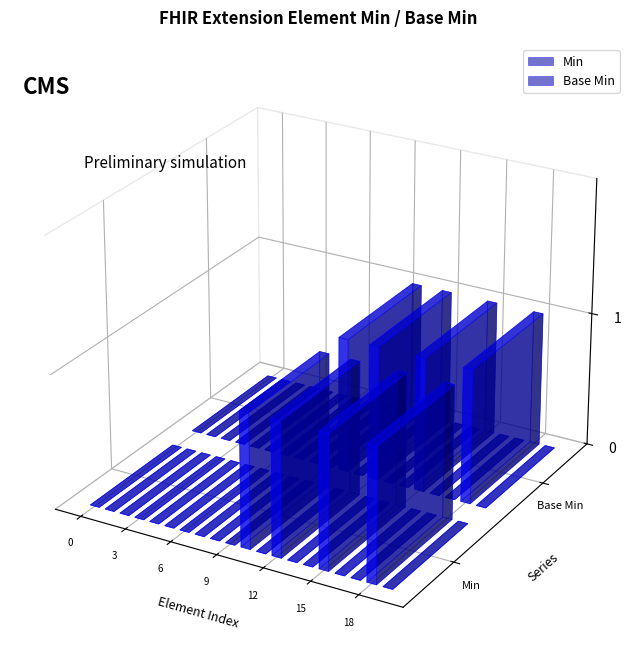

Does the chart contain any negative values?

No